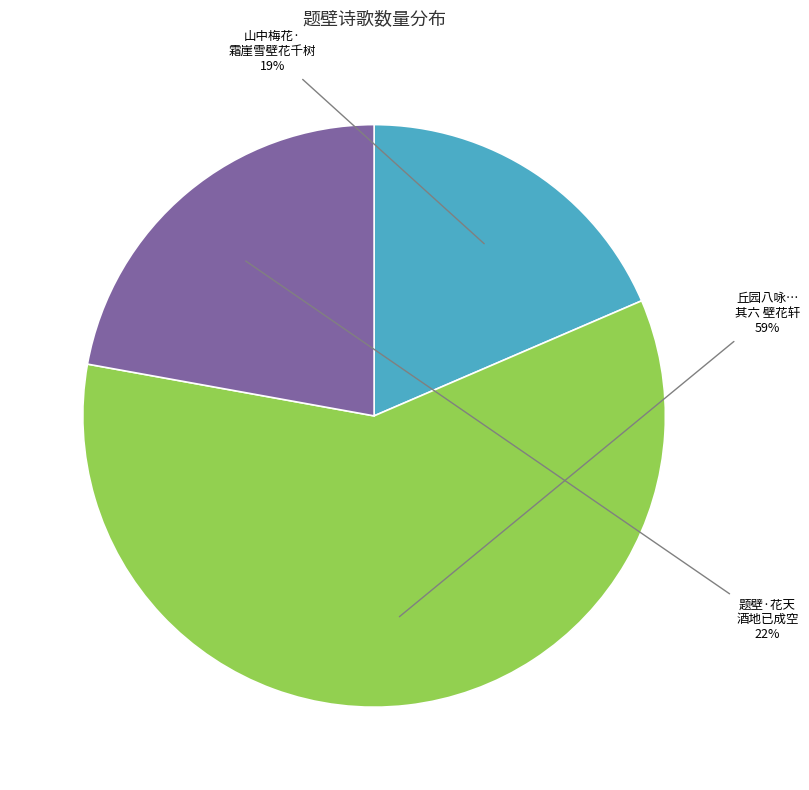

Count the number of slices in the pie.

3